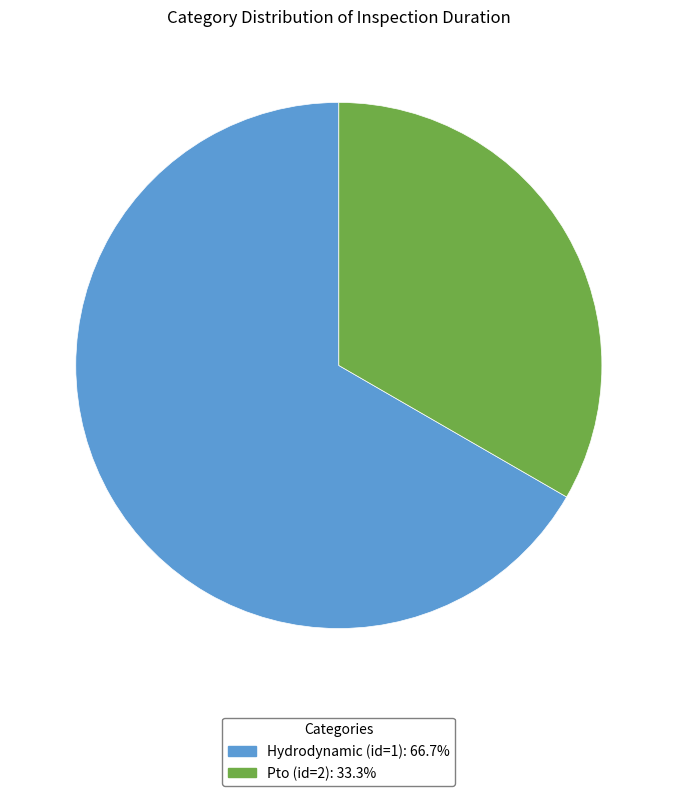

What is the ratio of the value at Pto (id=2): 33.3% to the value at Hydrodynamic (id=1): 66.7%?

0.5